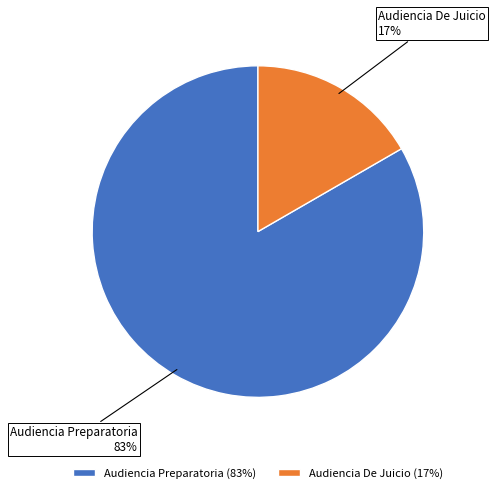

To the nearest percent, what is the average slice percentage?

50%